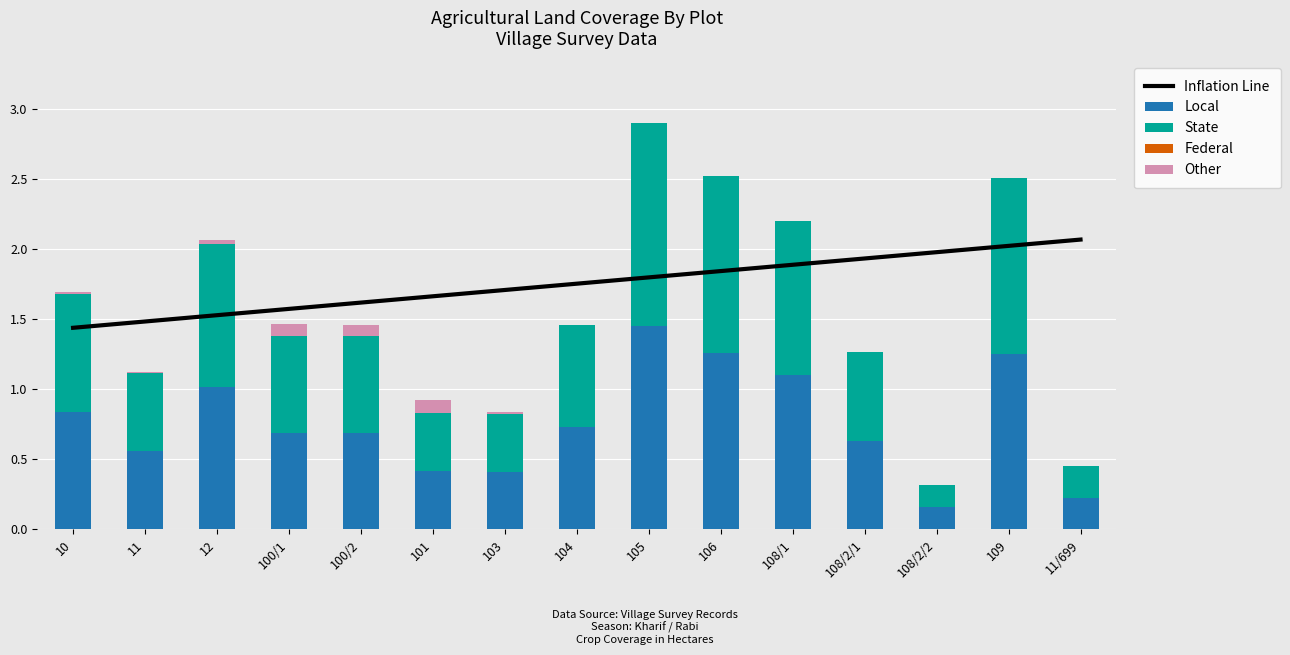

Reading left to right, transcribe all the data shown in this chart.

Inflation Line: 10=1.4	11=1.5	12=1.5	100/1=1.6	100/2=1.6	101=1.7	103=1.7	104=1.8	105=1.8	106=1.8	108/1=1.9	108/2/1=1.9	108/2/2=2.0	109=2.0	11/699=2.1
Local: 10=0.8	11=0.6	12=1.0	100/1=0.7	100/2=0.7	101=0.4	103=0.4	104=0.7	105=1.5	106=1.3	108/1=1.1	108/2/1=0.6	108/2/2=0.2	109=1.3	11/699=0.2
State: 10=0.8	11=0.6	12=1.0	100/1=0.7	100/2=0.7	101=0.4	103=0.4	104=0.7	105=1.5	106=1.3	108/1=1.1	108/2/1=0.6	108/2/2=0.2	109=1.3	11/699=0.2
Federal: 10=0.0	11=0.0	12=0.0	100/1=0.0	100/2=0.0	101=0.0	103=0.0	104=0.0	105=0.0	106=0.0	108/1=0.0	108/2/1=0.0	108/2/2=0.0	109=0.0	11/699=0.0
Other: 10=0.0	11=0.0	12=0.0	100/1=0.1	100/2=0.1	101=0.1	103=0.0	104=0.0	105=0.0	106=0.0	108/1=0.0	108/2/1=0.0	108/2/2=0.0	109=0.0	11/699=0.0